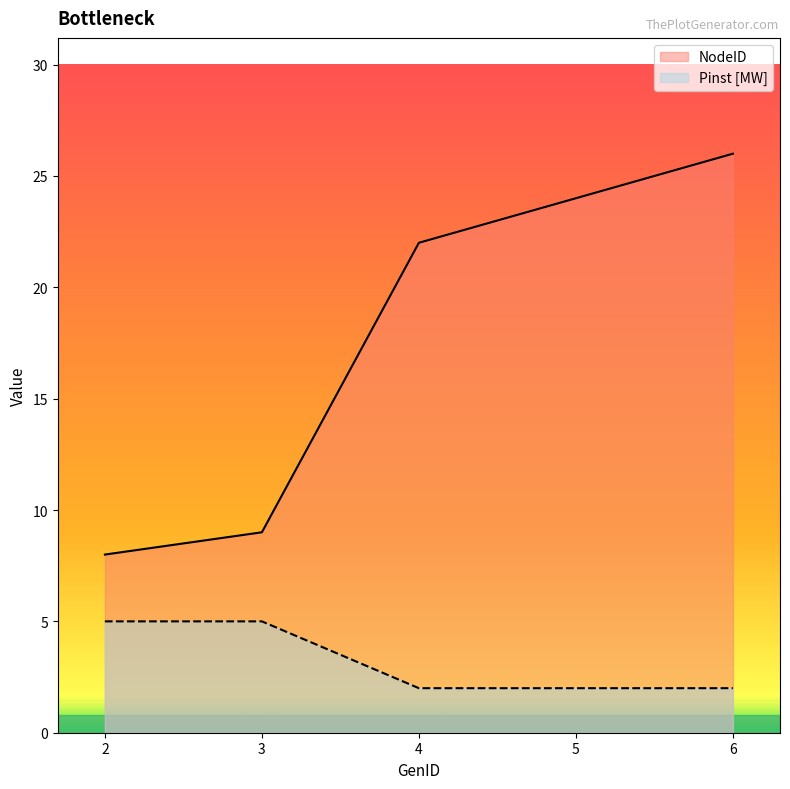

What is the maximum value shown in the chart?

26